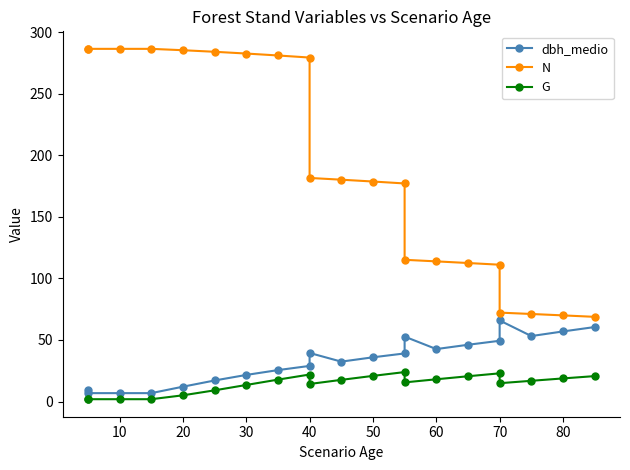

What is the highest value of the dbh_medio series?

65.9